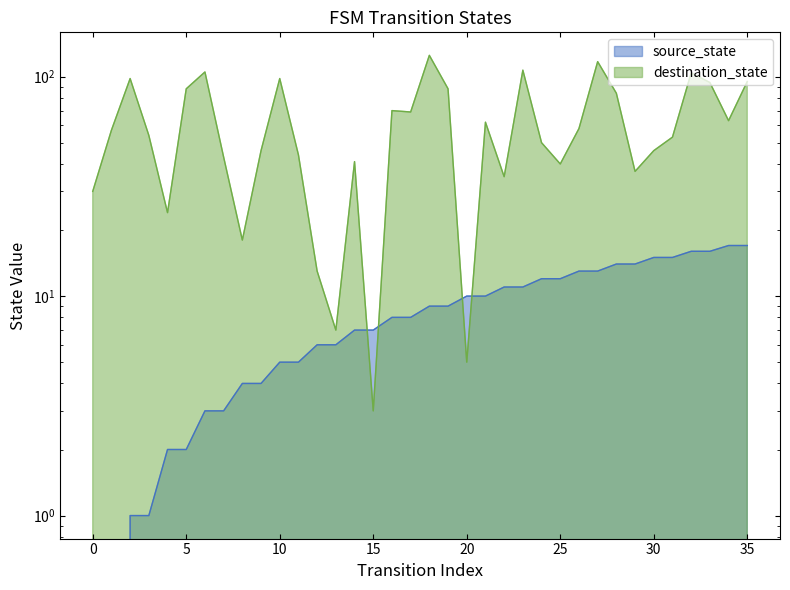

What is the sum of the source_state values at 13 and 3?

7